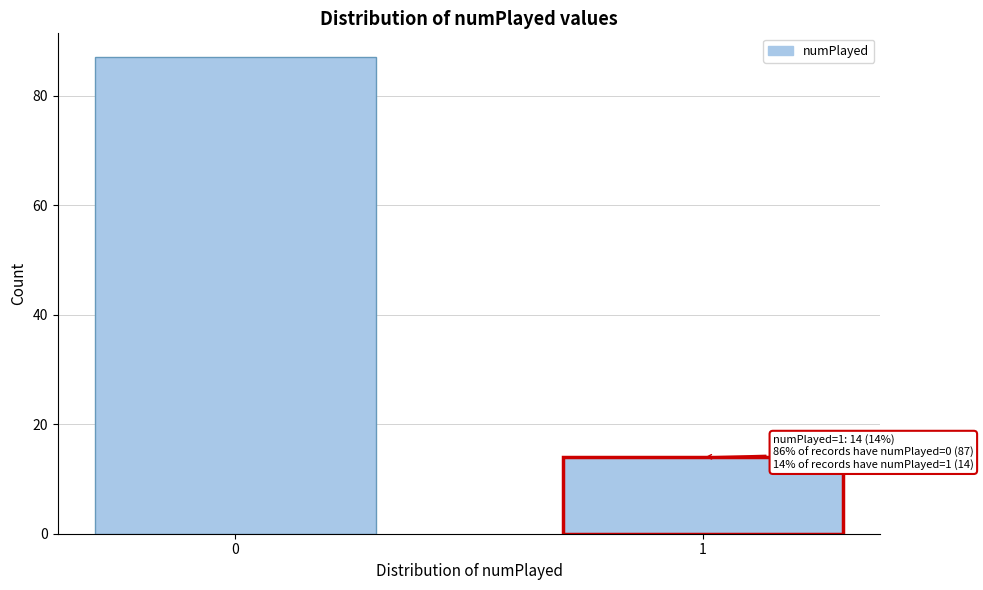

Reading left to right, list all the values displayed in this chart.

87	14